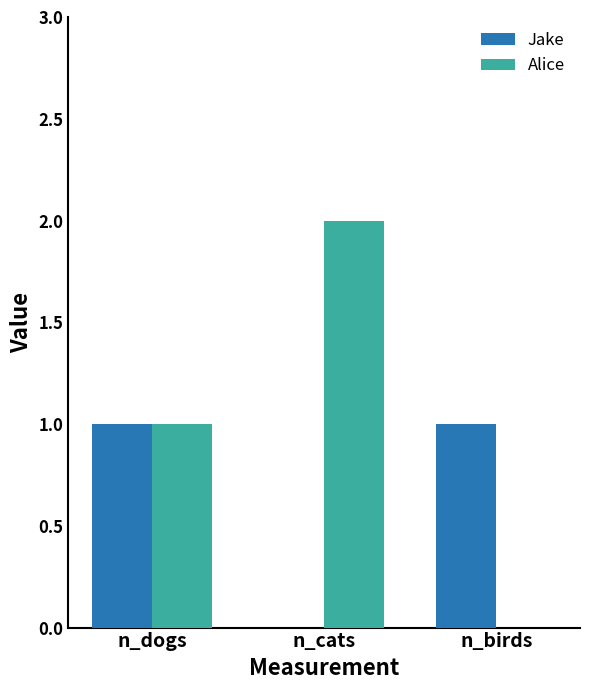

What is the sum of all Alice values?

3